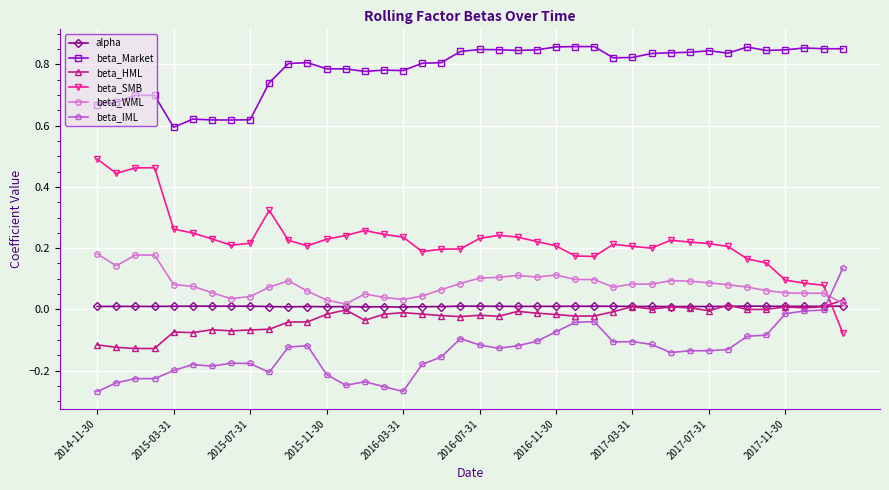

Which series has the largest range (max minus min)?

beta_SMB